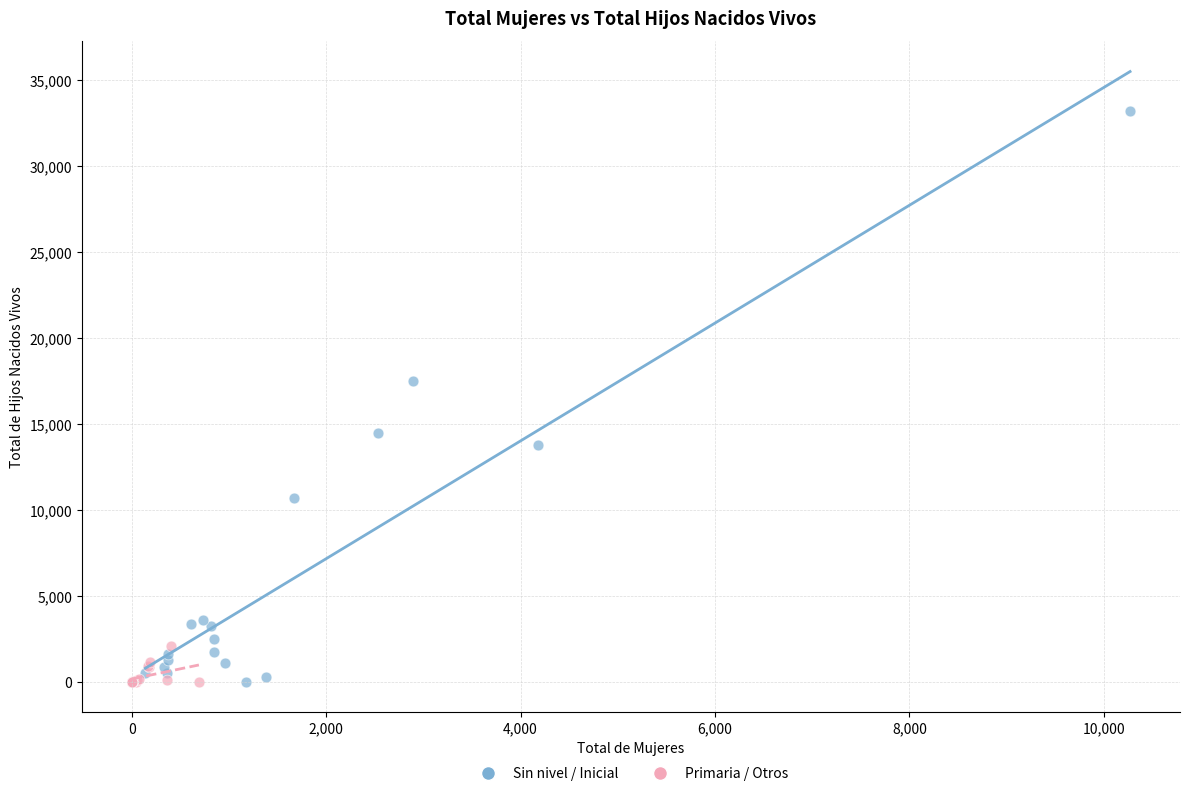

Which series reaches the maximum Y coordinate?

Sin nivel / Inicial